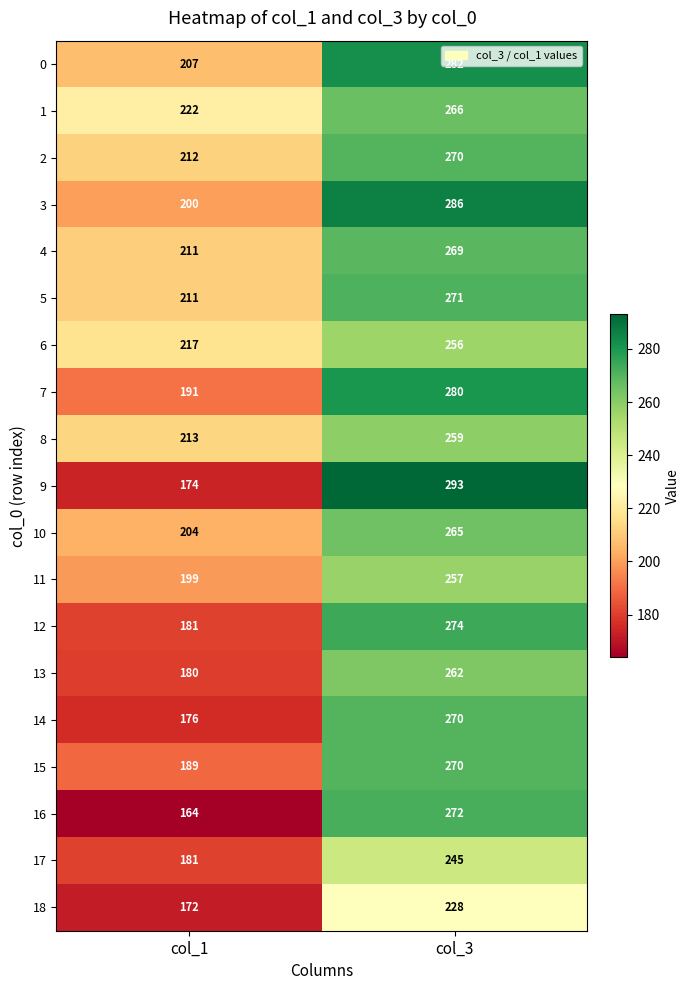

What is the spread (max minus min) of values at col_3?

65